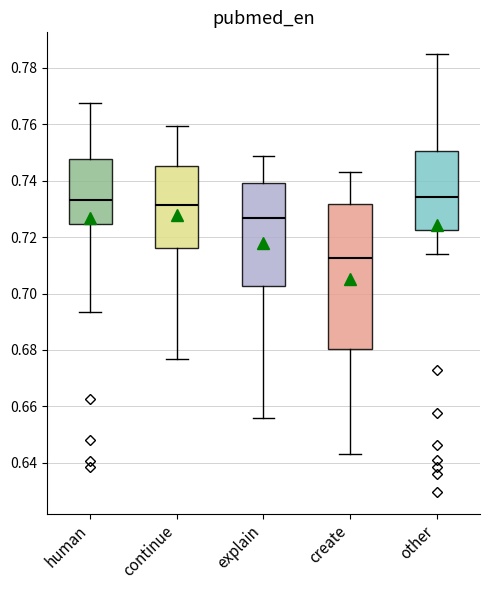

Comparing the boxes themselves (not the whiskers), which one is the tallest?

create